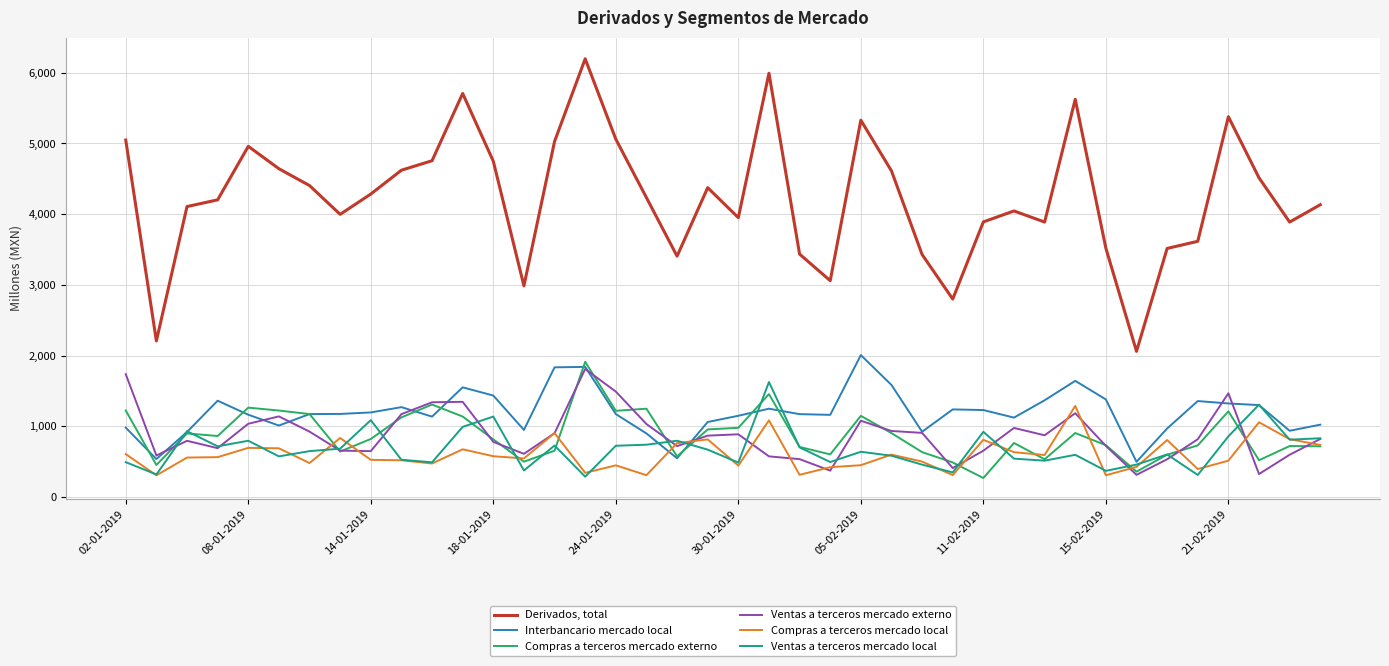

Rank the series by their maximum value, from highest to lowest.

Derivados, total, Interbancario mercado local, Compras a terceros mercado externo, Ventas a terceros mercado externo, Ventas a terceros mercado local, Compras a terceros mercado local